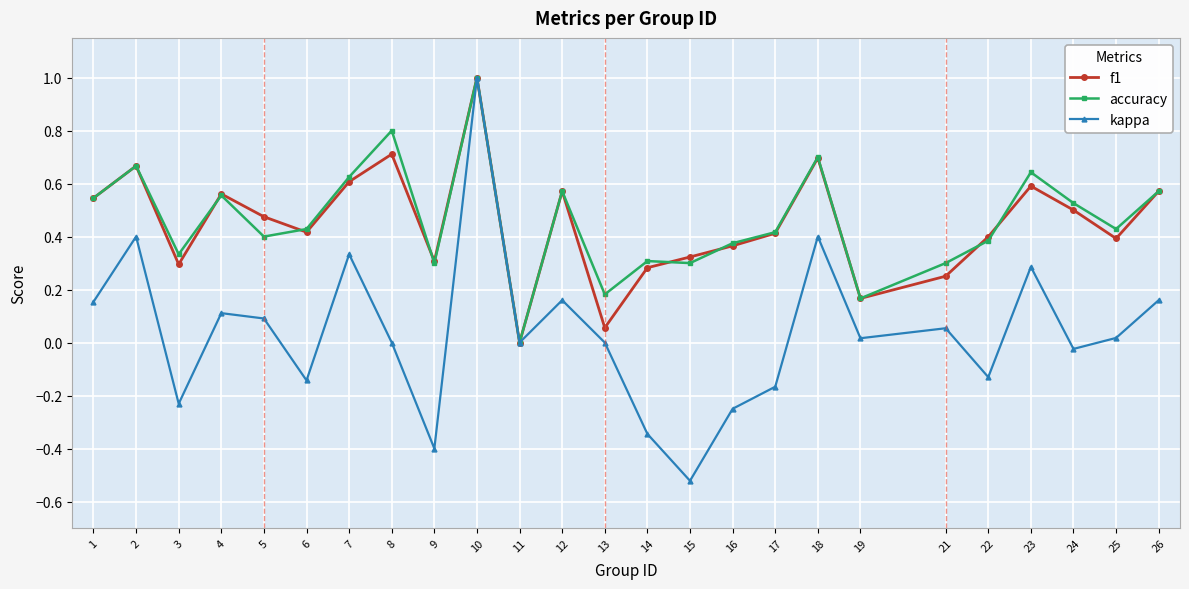

True or false: f1 has more than 1 interior local peaks.

True